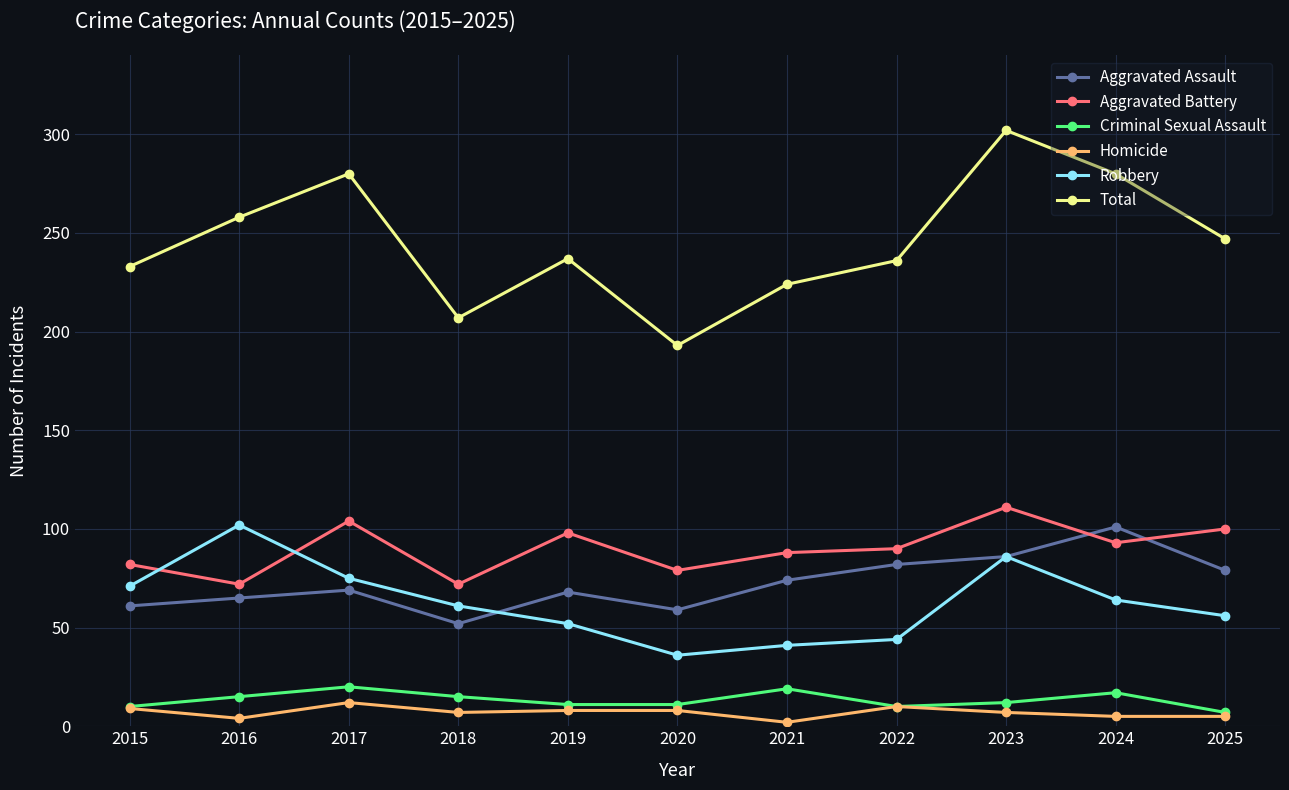

At which category does the chart reach its peak across all series?

2023